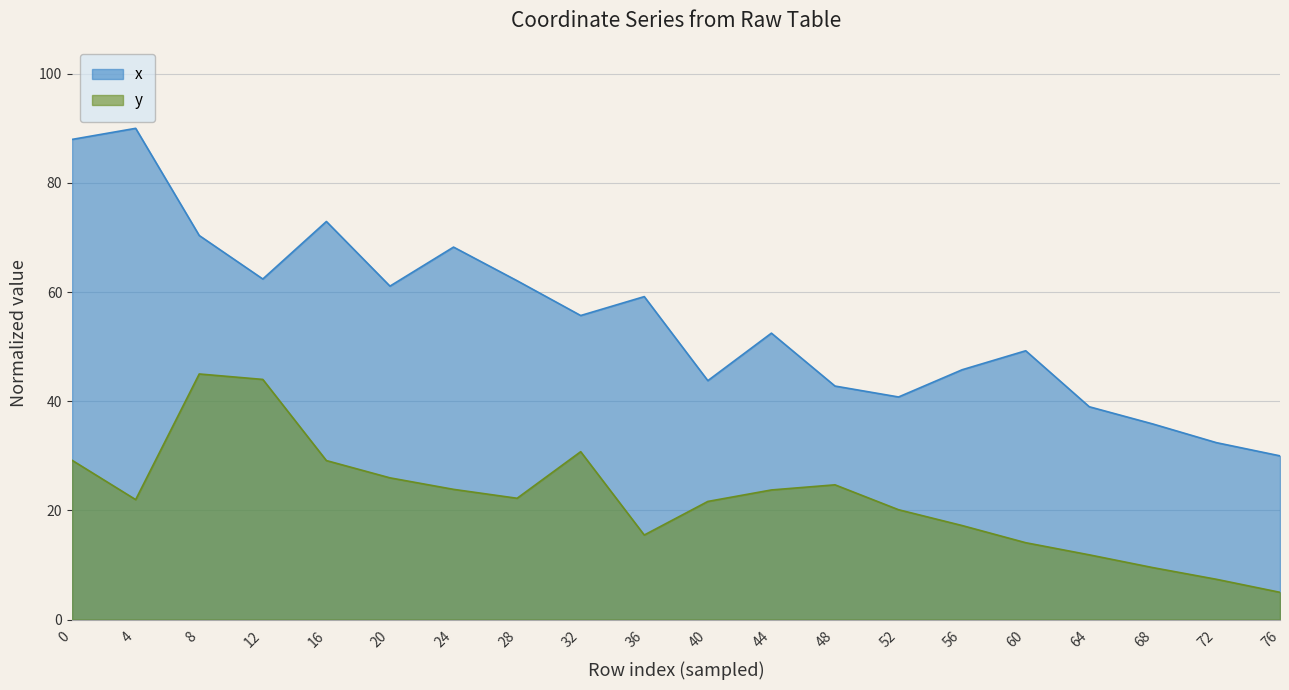

The x series shows 32.4 at 72. True or false?

True